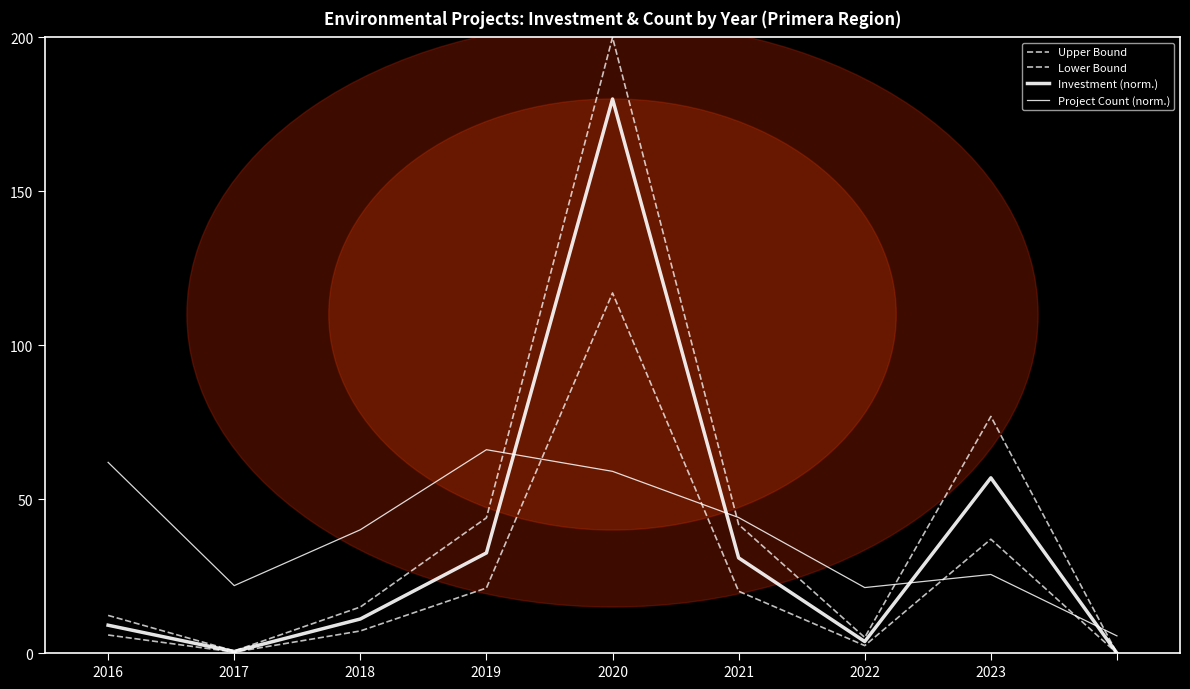

Is this an area chart (filled region under the line)?

No